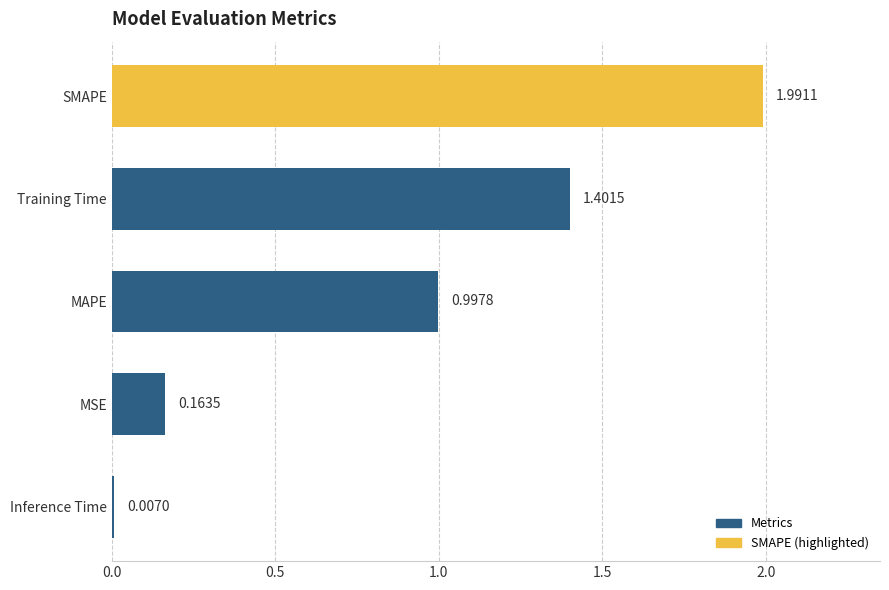

Where is the data nearest to the value 0?

Inference Time